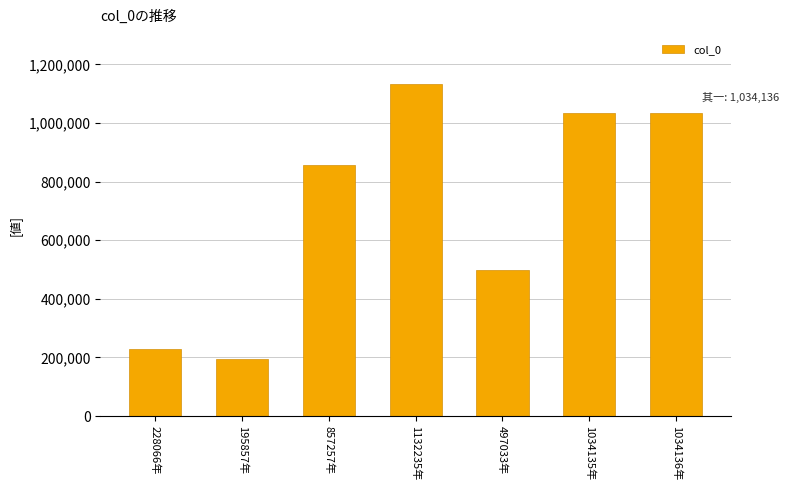

What position from the right is 1132235年?

4